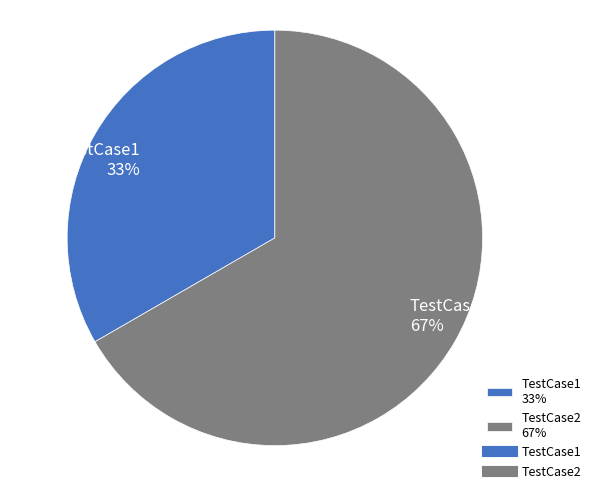

Does any single category account for the majority?

Yes